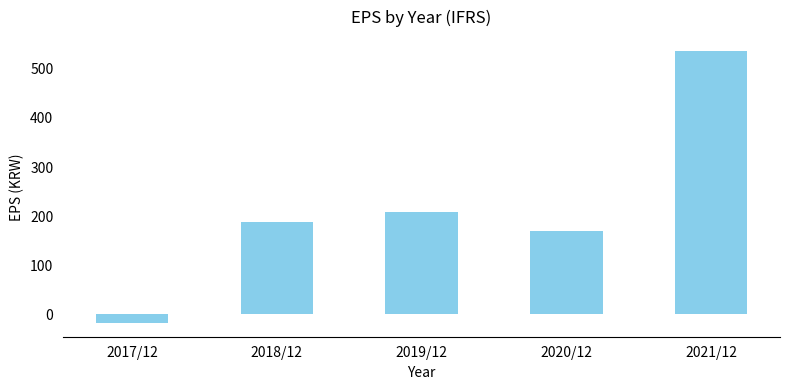

What is the change in value from 2018/12 to 2020/12?

-19